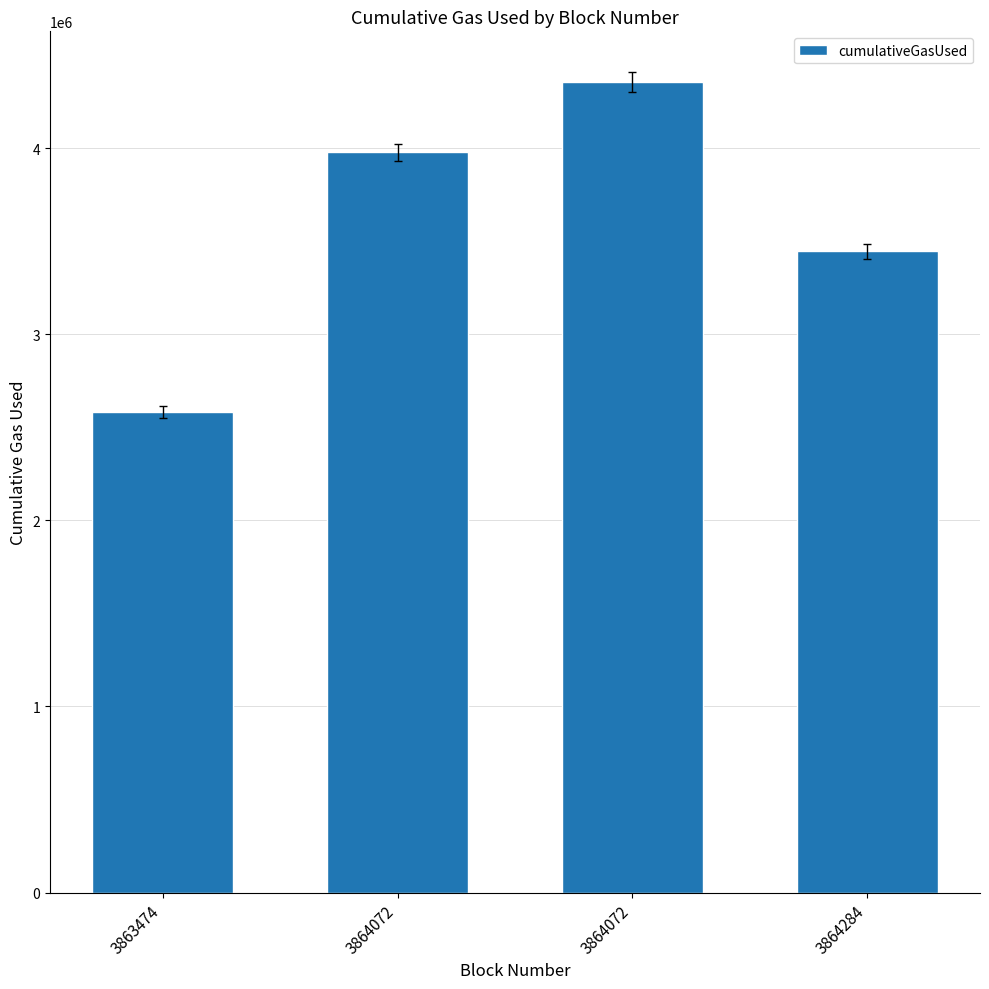

Does the chart contain any negative values?

No